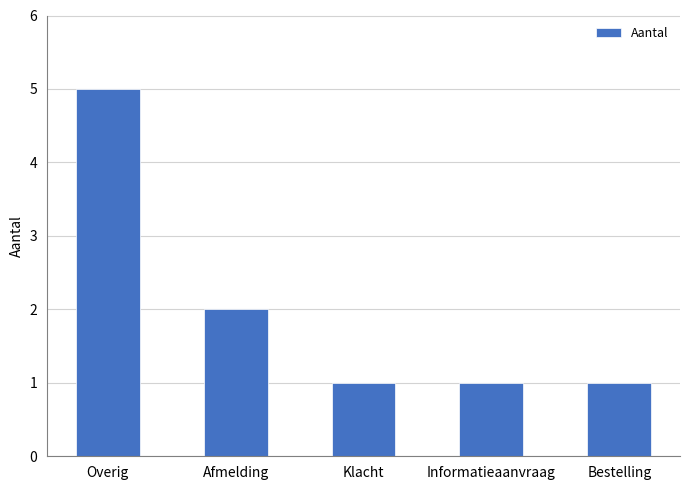

Which has a higher value, Overig or Bestelling?

Overig